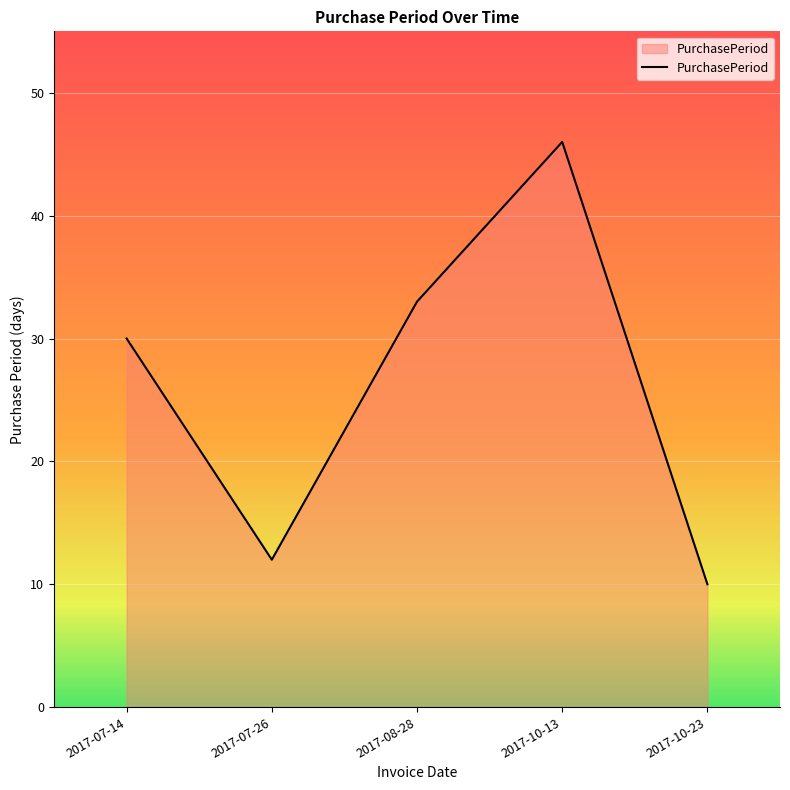

How many series are shown in this chart?

1